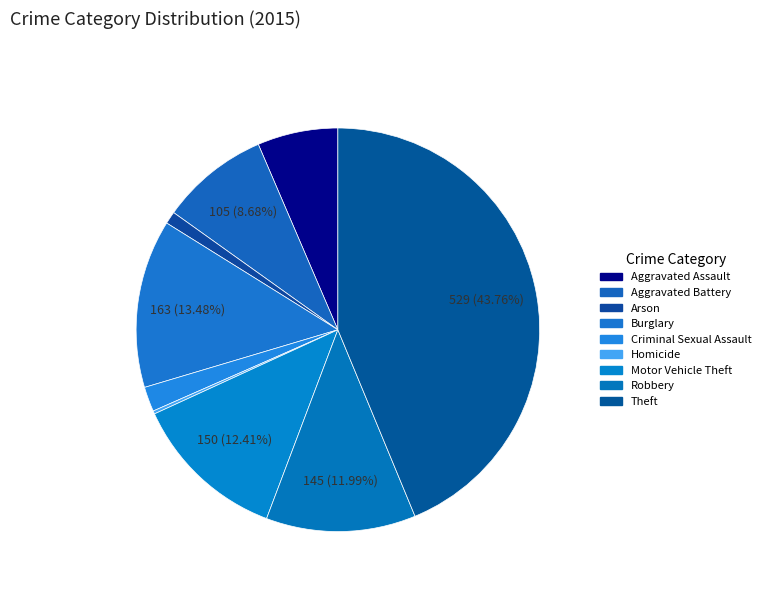

Between Burglary and Homicide, which is larger?

Burglary